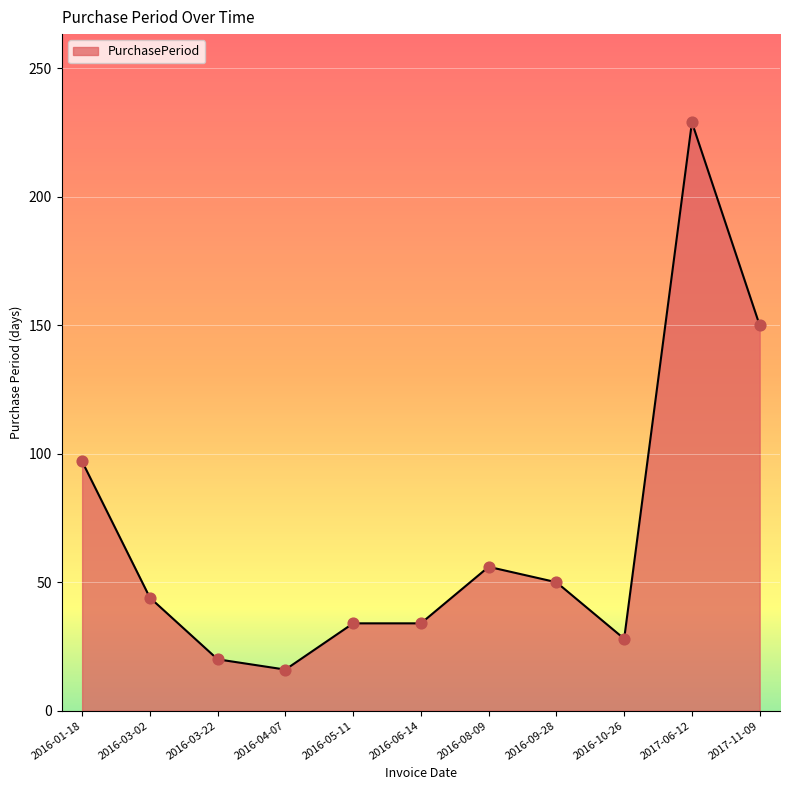

Approximately how many times larger is the value at 2017-06-12 compared to 2016-06-14?

6.7